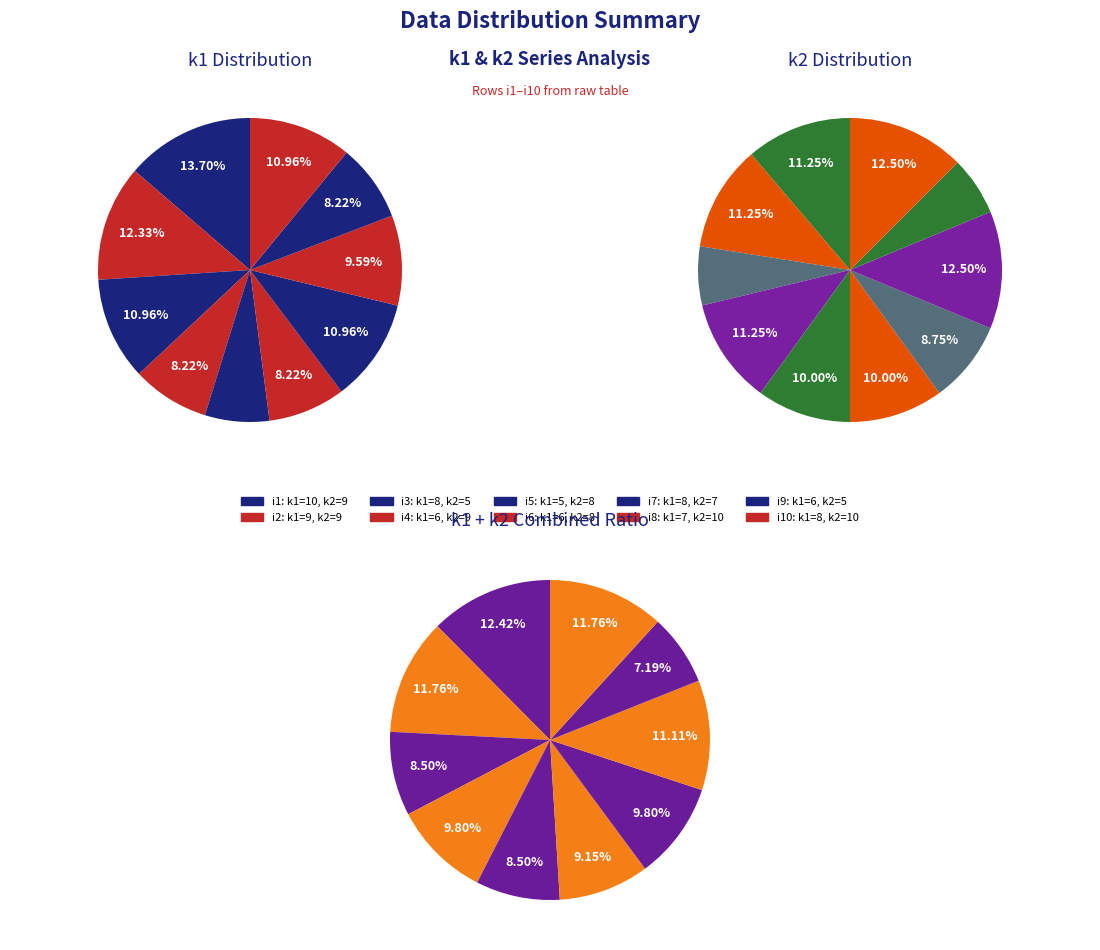

Rank the series by their maximum value, from highest to lowest.

k1, k2